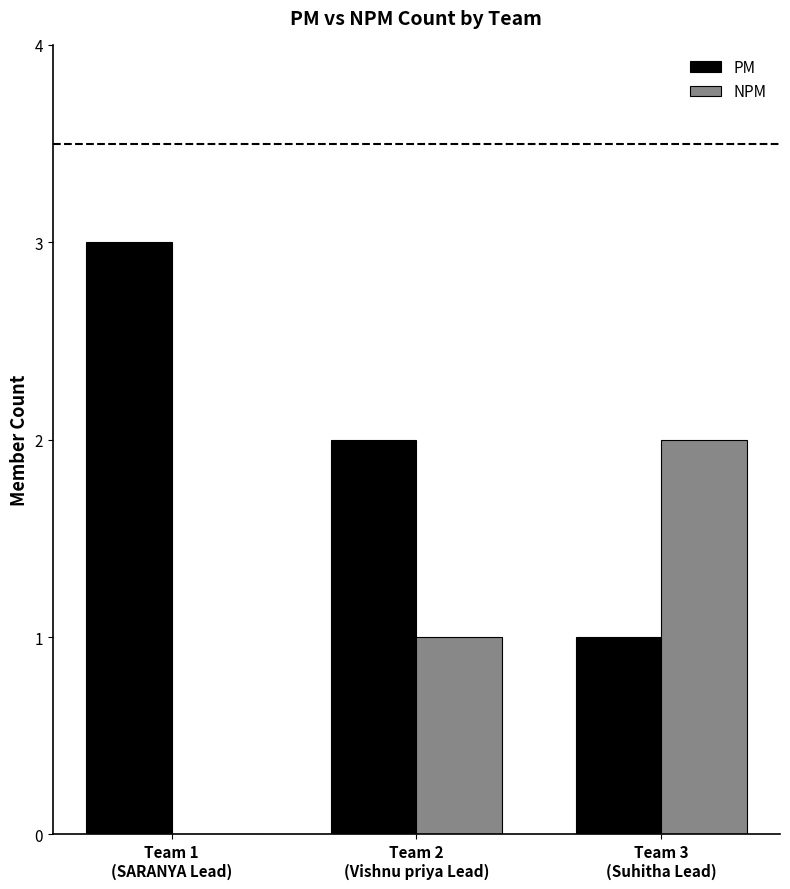

Reading left to right, transcribe all the data shown in this chart.

PM: 3	2	1
NPM: 0	1	2